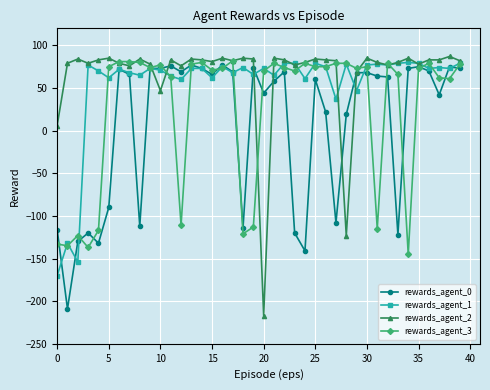

What is the sum of all rewards_agent_0 values?

294